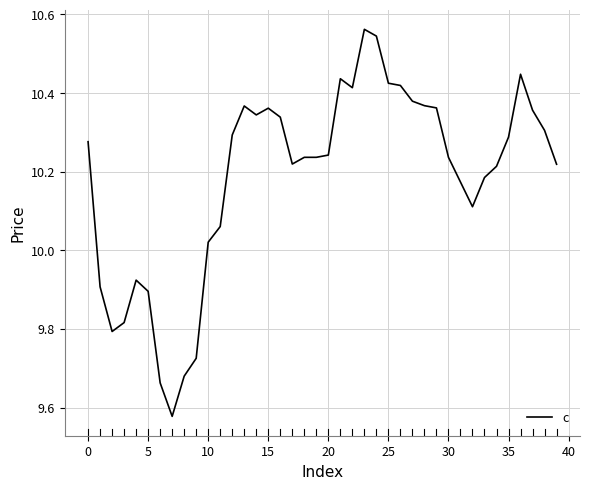

What is the difference between the maximum and minimum values?

1.0